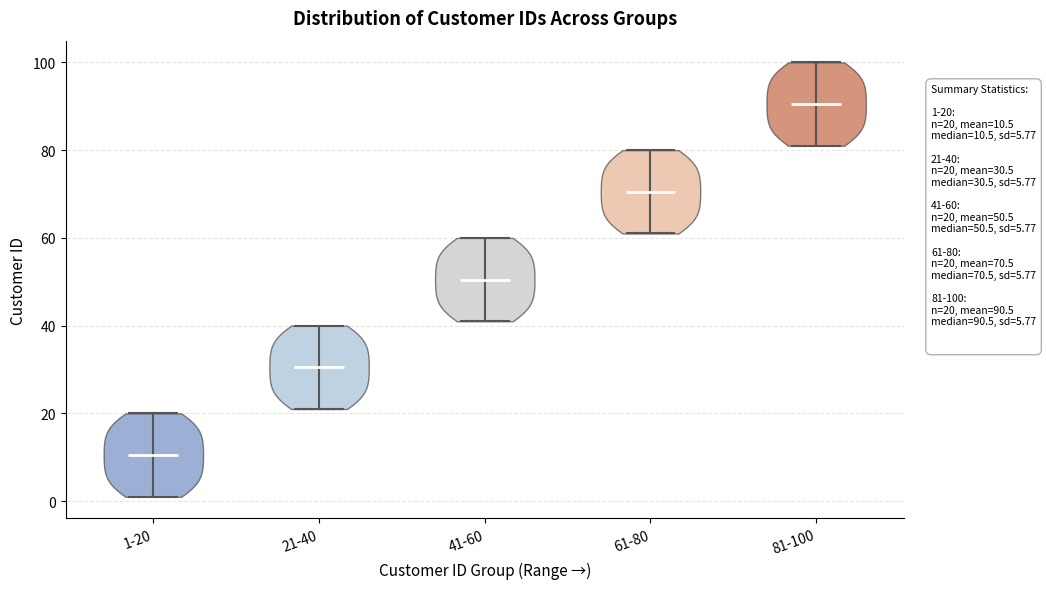

What is the highest point the violin for 41-60 reaches on the y-axis? The values are not printed on the chart, so give them approximately, as read against the axis.

60